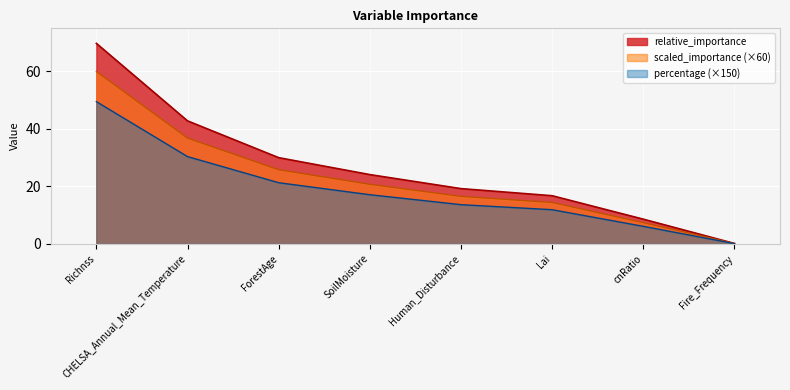

What is the maximum value for scaled_importance?

60.0